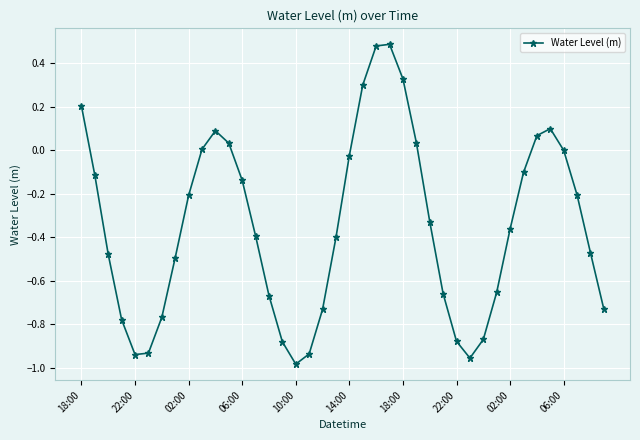

What is the difference between the second highest and second lowest values?

1.4